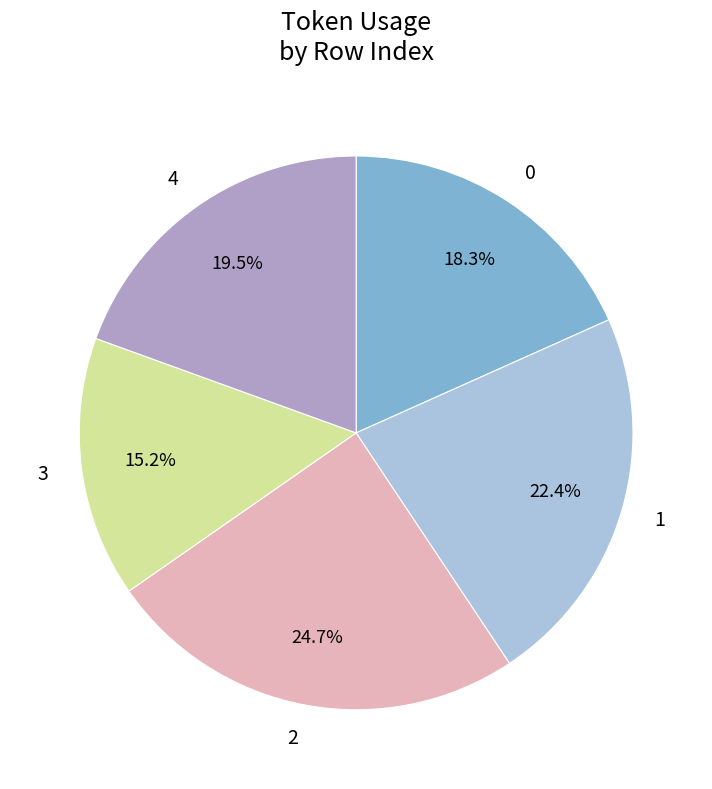

Does any single category account for the majority?

No